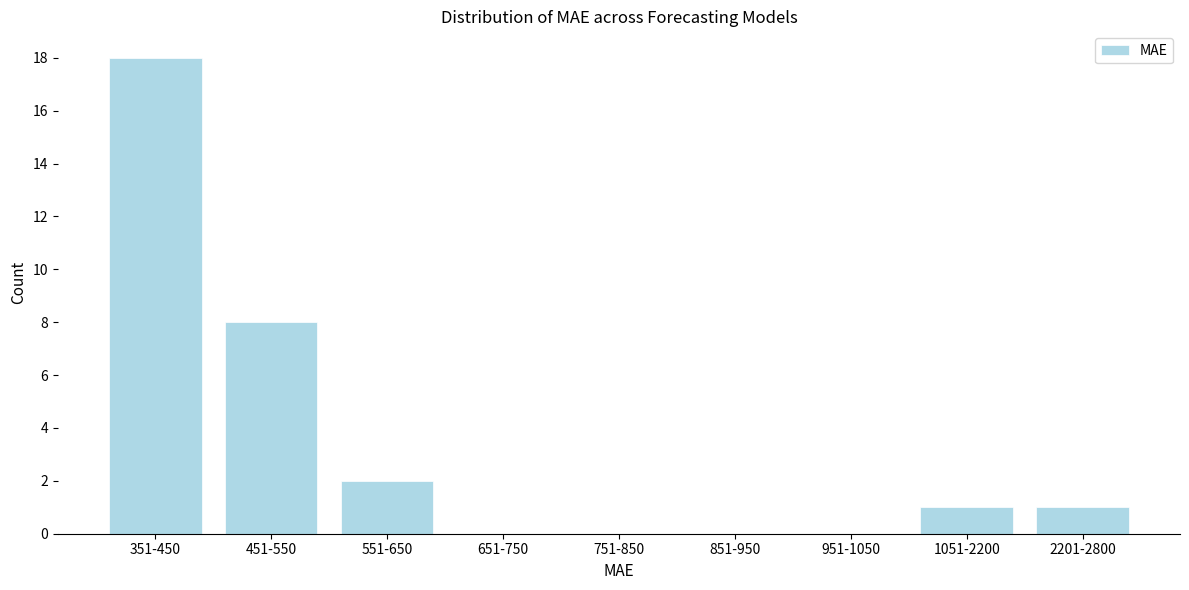

Reading left to right, extract all data points from this chart.

351-450=18	451-550=8	551-650=2	651-750=0	751-850=0	851-950=0	951-1050=0	1051-2200=1	2201-2800=1